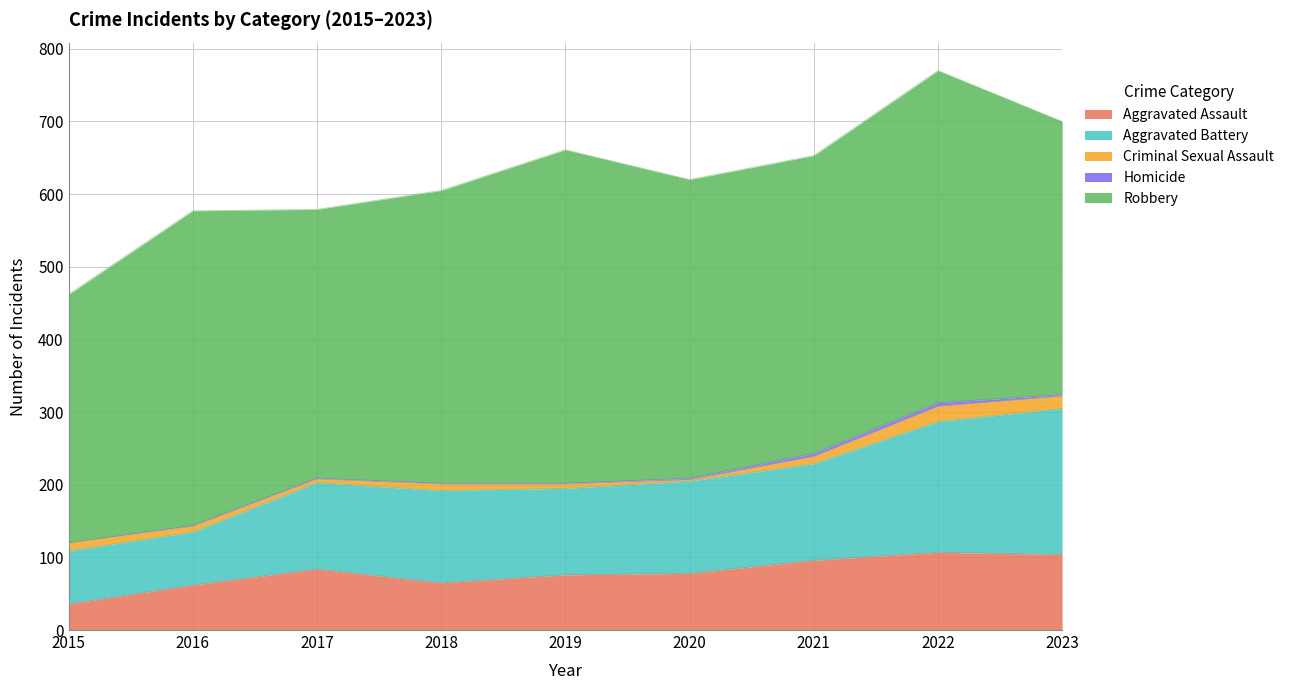

Which series has the largest total across all categories?

Robbery